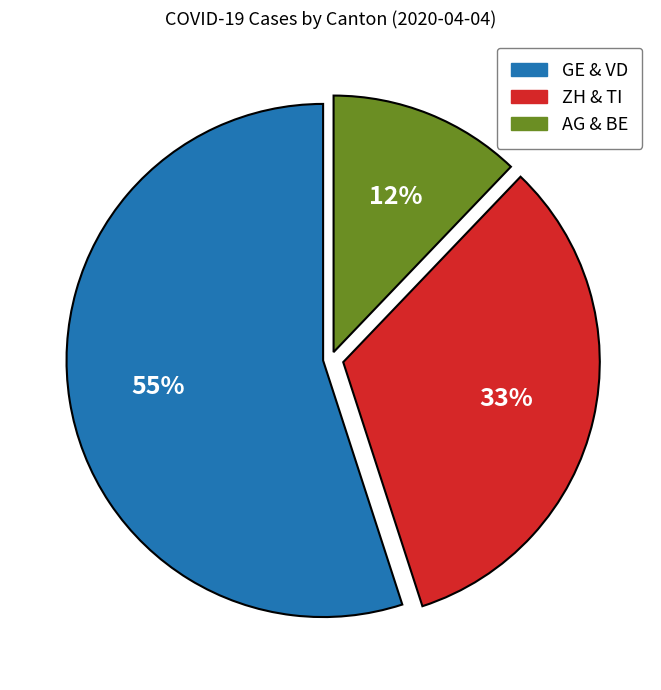

Which category has the biggest portion of the pie?

GE & VD